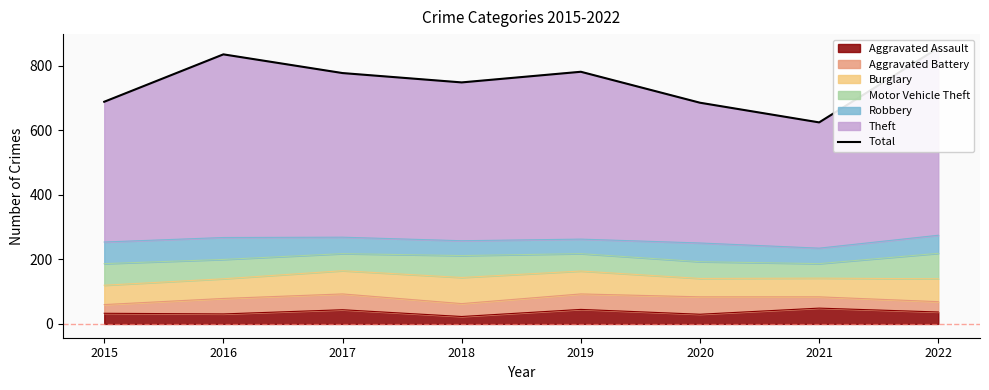

Reading left to right, what are all the values shown in this chart?

2015=689	2016=836	2017=778	2018=749	2019=782	2020=686	2021=625	2022=856